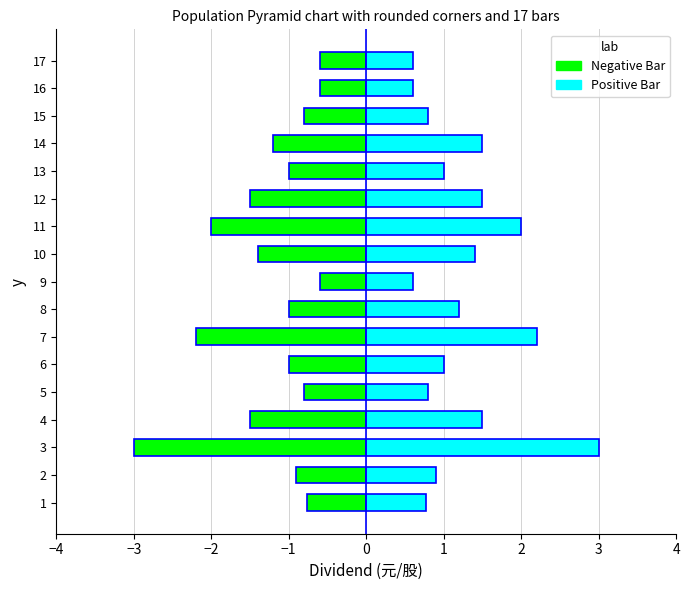

What are all the series names shown in the legend?

Negative Bar, Positive Bar